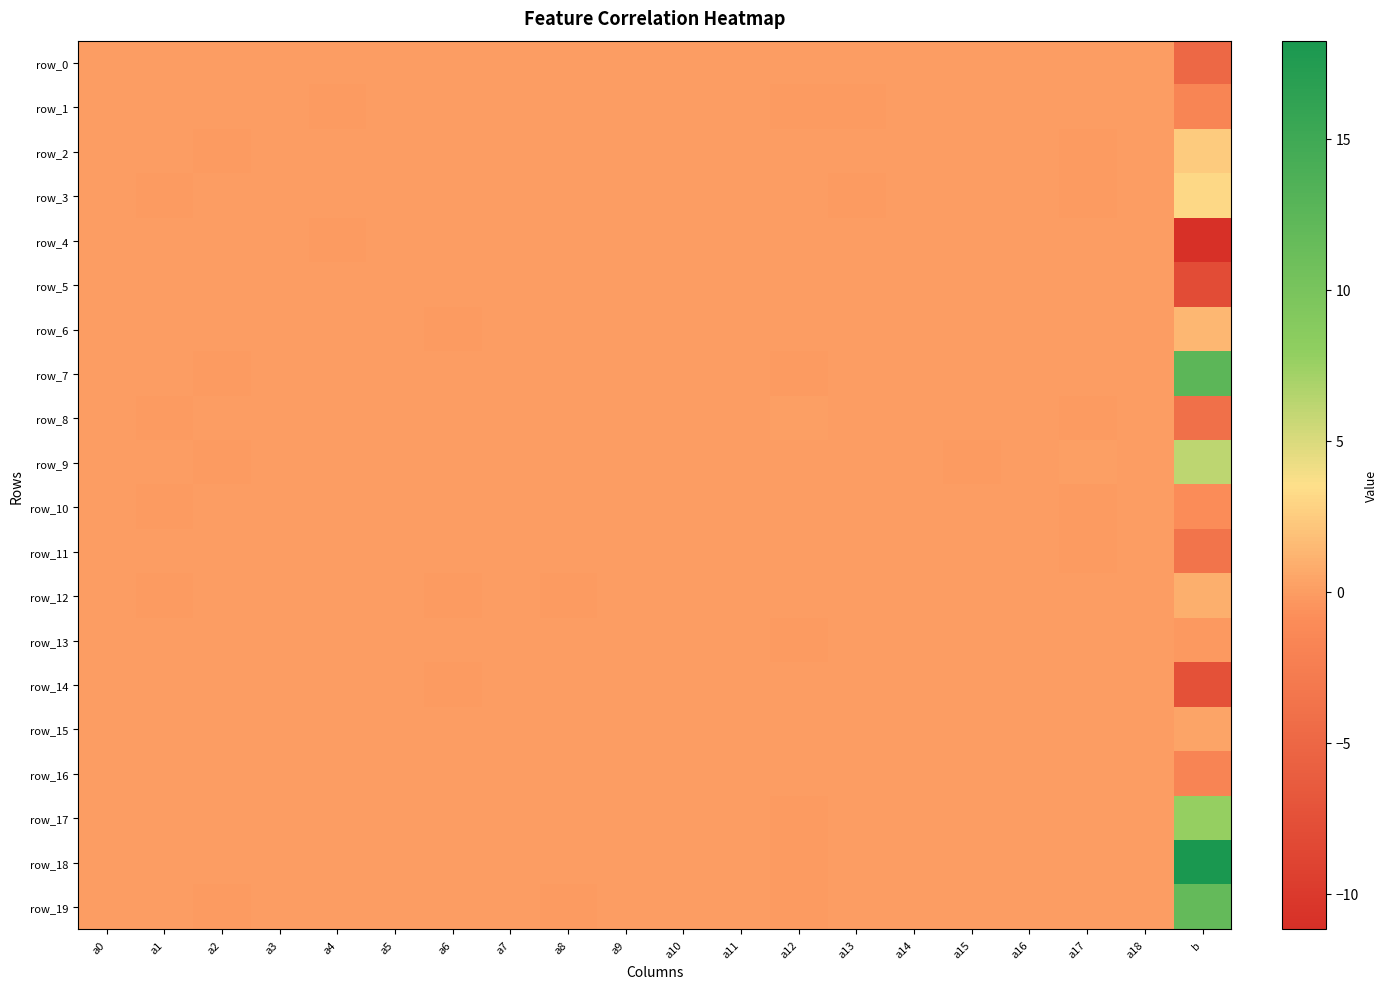

At which category is the sum across all series the highest?

b